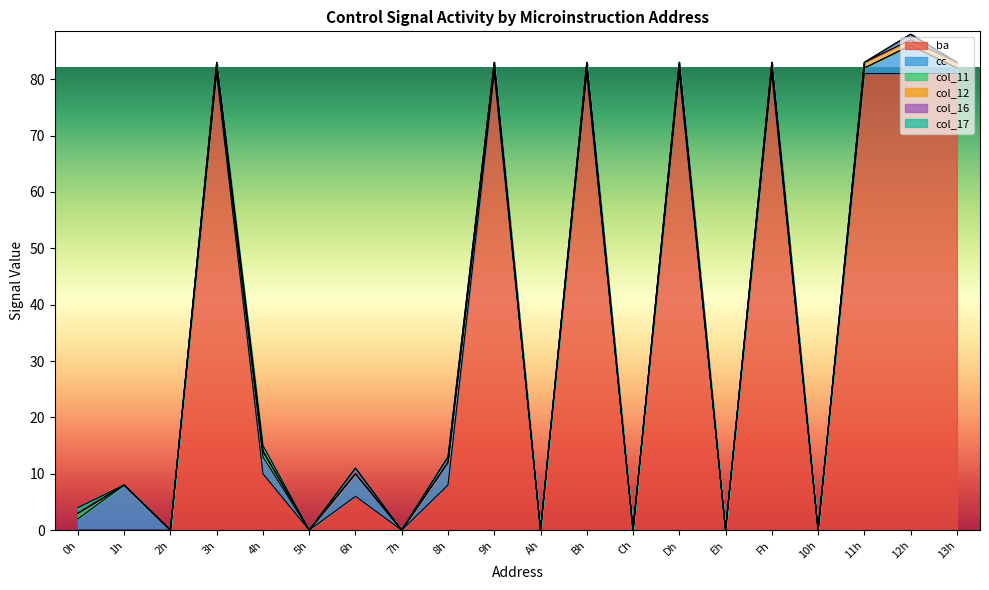

True or false: cc and col_17 intersect in this chart.

False